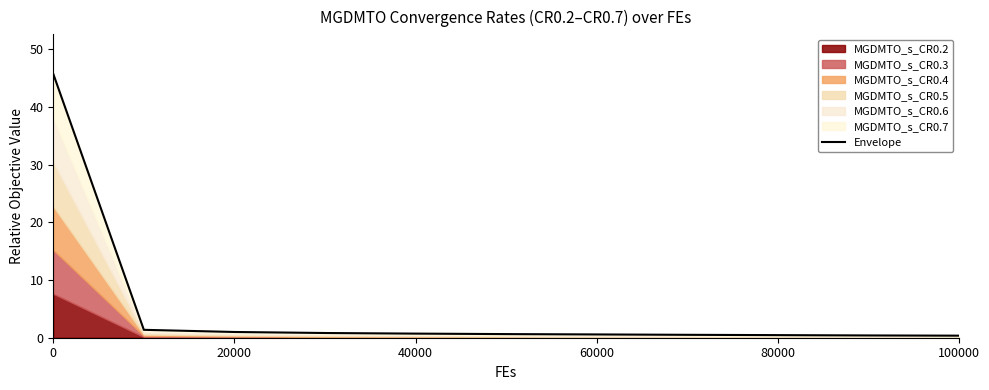

What is the change in value from 40000 to 100000?

-0.4